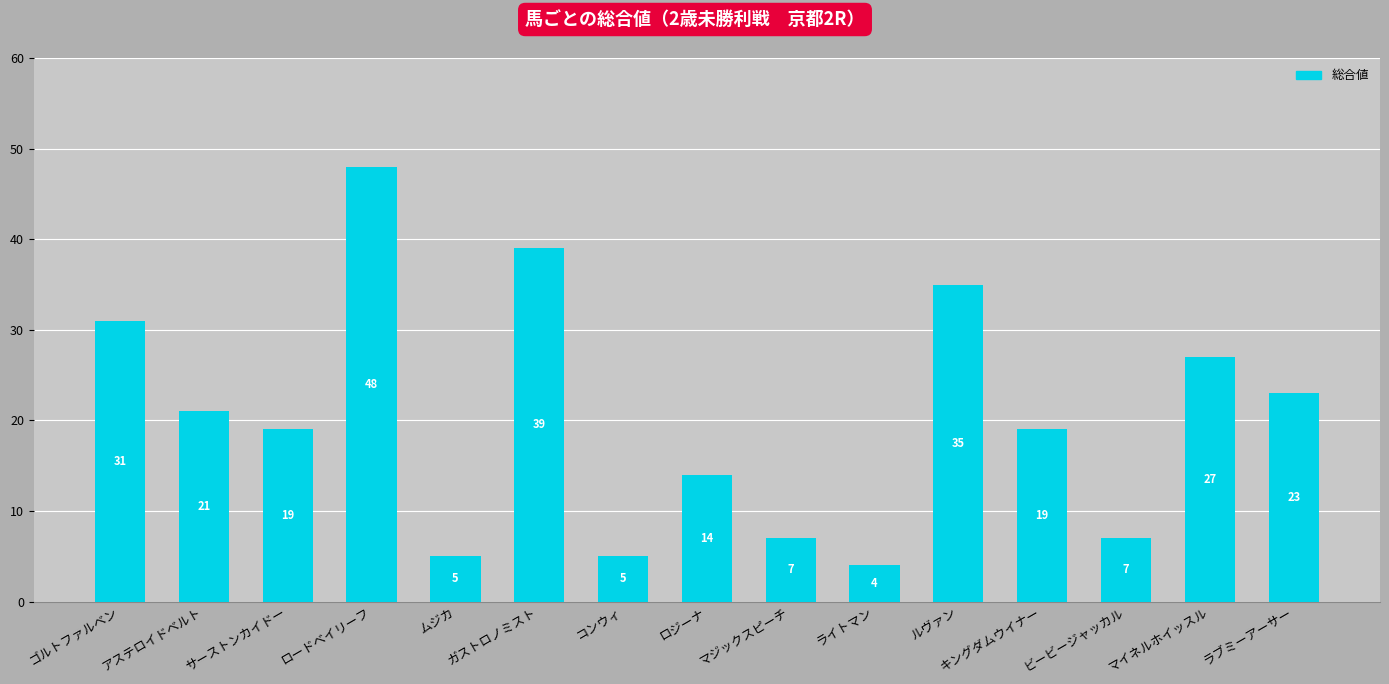

At which category does the chart reach its minimum across all series?

ライトマン